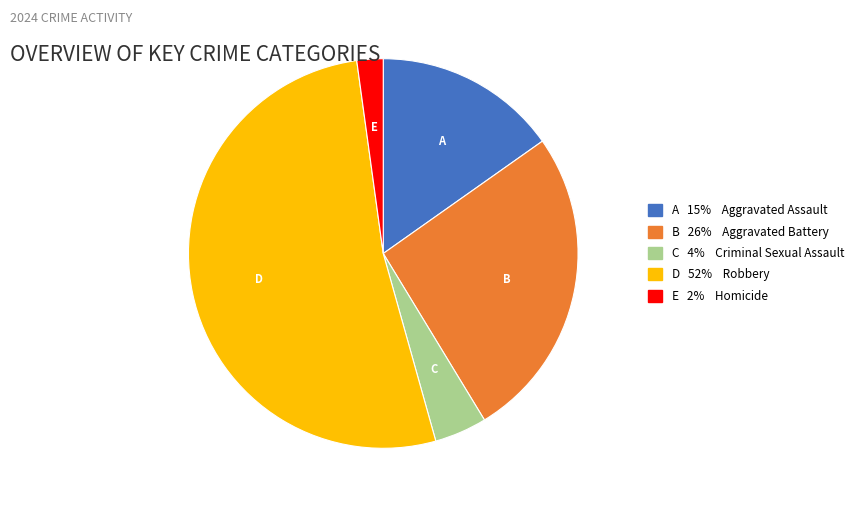

How many slices are in this pie chart?

5